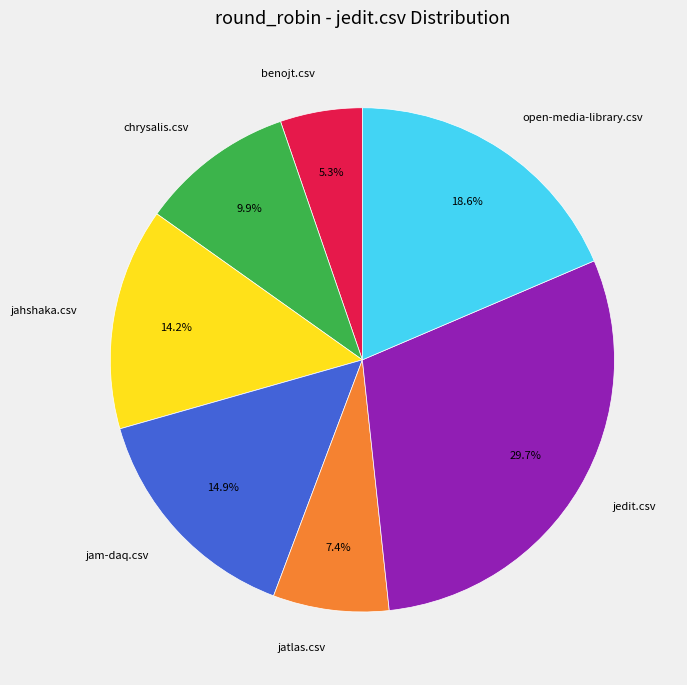

Is it true that benojt.csv is 1% of the pie?

False